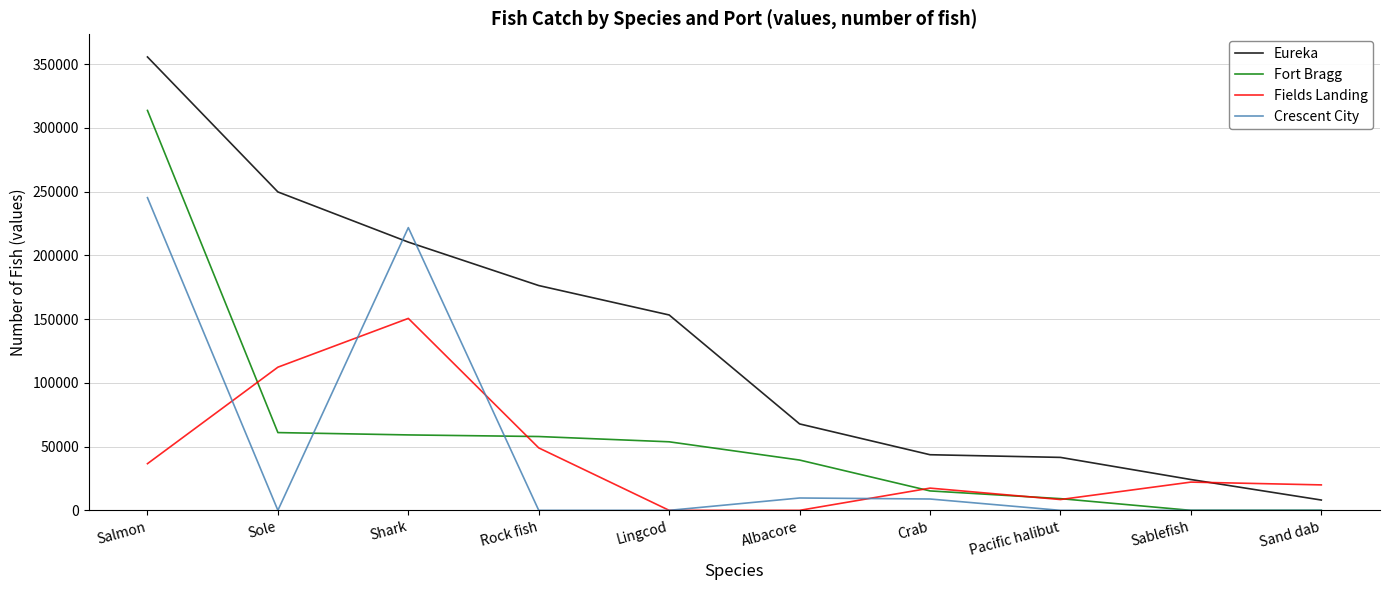

What position from the left is Sole?

2